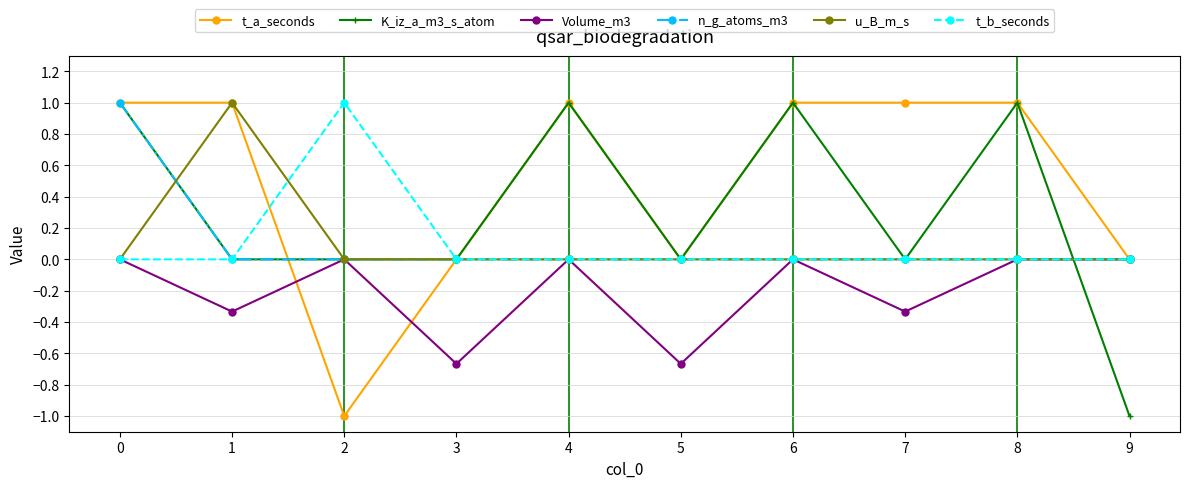

Where is the first local minimum for t_a_seconds?

2